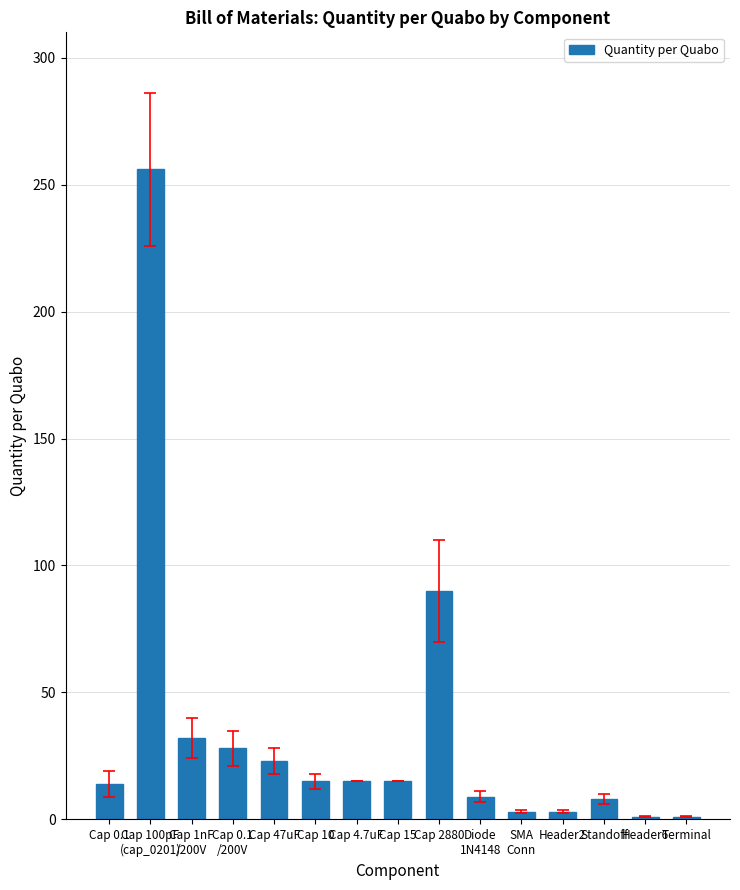

What is the difference between the second highest and second lowest values?

89